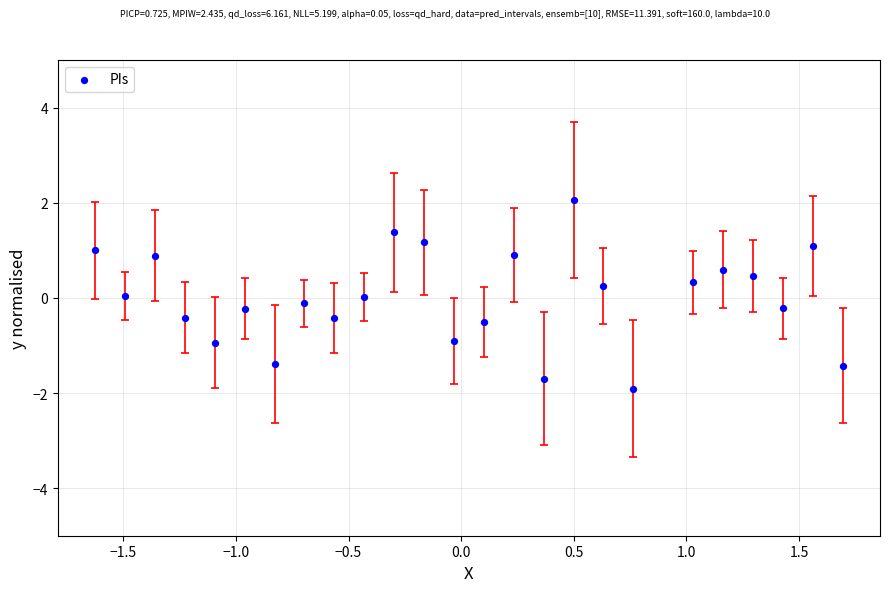

What is the range of Y values (max minus min)?

4.0